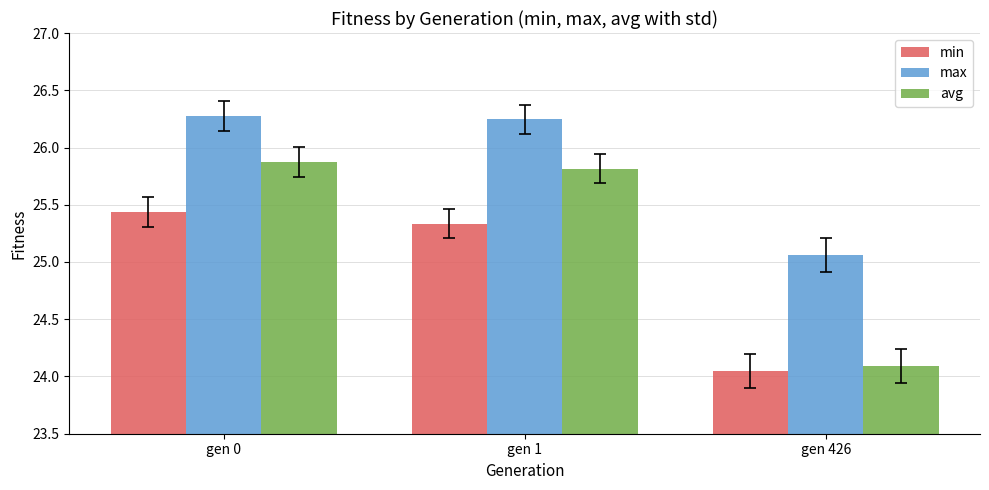

Does the chart contain stacked bars?

No